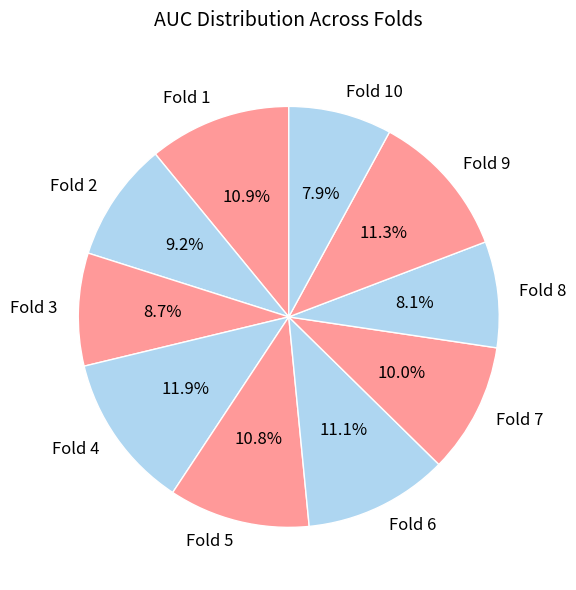

Does Fold 8 account for over 50% of the chart?

No